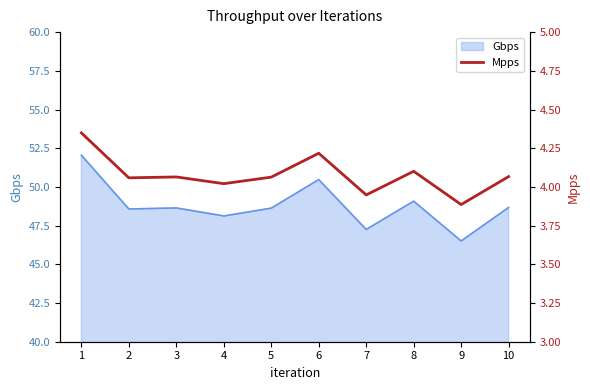

Does the chart have visible grid lines?

No